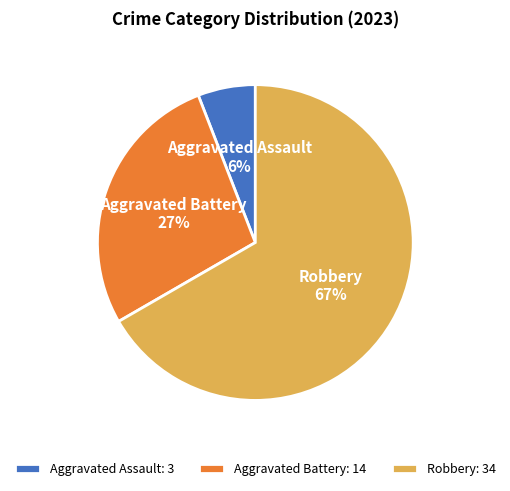

What is the largest slice in the pie chart?

Robbery